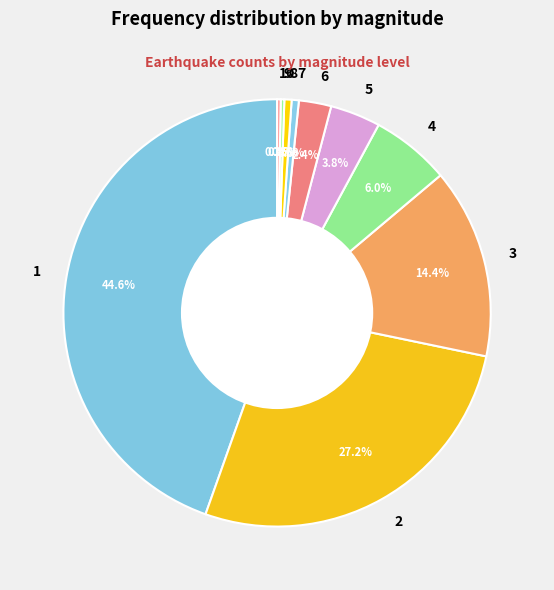

Do 8 and 6 together represent more than half of the pie?

No